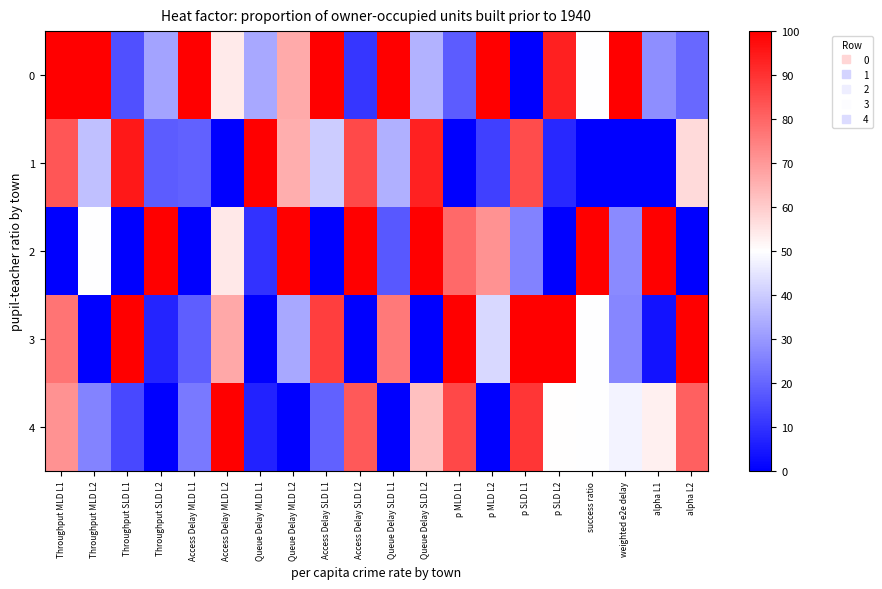

Reading right to left, transcribe all the data shown in this chart.

0: alpha L2=20.6	alpha L1=28.0	weighted e2e delay=100.0	success ratio=50.0	p SLD L2=93.6	p SLD L1=0.0	p MLD L2=100.0	p MLD L1=18.3	Queue Delay SLD L2=34.8	Queue Delay SLD L1=100.0	Access Delay SLD L2=10.8	Access Delay SLD L1=100.0	Queue Delay MLD L2=66.5	Queue Delay MLD L1=33.1	Access Delay MLD L2=54.1	Access Delay MLD L1=100.0	Throughput SLD L2=32.4	Throughput SLD L1=15.8	Throughput MLD L2=100.0	Throughput MLD L1=100.0
1: alpha L2=57.2	alpha L1=0.0	weighted e2e delay=0.0	success ratio=0.0	p SLD L2=7.9	p SLD L1=85.0	p MLD L2=12.6	p MLD L1=0.0	Queue Delay SLD L2=93.0	Queue Delay SLD L1=34.4	Access Delay SLD L2=85.5	Access Delay SLD L1=40.2	Queue Delay MLD L2=65.9	Queue Delay MLD L1=100.0	Access Delay MLD L2=0.0	Access Delay MLD L1=19.3	Throughput SLD L2=18.3	Throughput SLD L1=95.1	Throughput MLD L2=37.6	Throughput MLD L1=82.9
2: alpha L2=0.0	alpha L1=100.0	weighted e2e delay=27.0	success ratio=100.0	p SLD L2=0.0	p SLD L1=25.5	p MLD L2=71.4	p MLD L1=79.1	Queue Delay SLD L2=100.0	Queue Delay SLD L1=17.5	Access Delay SLD L2=100.0	Access Delay SLD L1=0.0	Queue Delay MLD L2=100.0	Queue Delay MLD L1=10.1	Access Delay MLD L2=54.5	Access Delay MLD L1=0.0	Throughput SLD L2=100.0	Throughput SLD L1=0.0	Throughput MLD L2=49.8	Throughput MLD L1=0.0
3: alpha L2=100.0	alpha L1=3.8	weighted e2e delay=26.4	success ratio=50.0	p SLD L2=100.0	p SLD L1=100.0	p MLD L2=42.3	p MLD L1=100.0	Queue Delay SLD L2=0.0	Queue Delay SLD L1=75.8	Access Delay SLD L2=0.0	Access Delay SLD L1=87.8	Queue Delay MLD L2=33.0	Queue Delay MLD L1=0.0	Access Delay MLD L2=67.1	Access Delay MLD L1=18.6	Throughput SLD L2=7.4	Throughput SLD L1=100.0	Throughput MLD L2=0.0	Throughput MLD L1=77.3
4: alpha L2=81.1	alpha L1=53.1	weighted e2e delay=47.8	success ratio=50.0	p SLD L2=50.0	p SLD L1=89.1	p MLD L2=0.0	p MLD L1=85.9	Queue Delay SLD L2=62.3	Queue Delay SLD L1=0.0	Access Delay SLD L2=82.4	Access Delay SLD L1=19.2	Queue Delay MLD L2=0.0	Queue Delay MLD L1=6.7	Access Delay MLD L2=100.0	Access Delay MLD L1=23.9	Throughput SLD L2=0.0	Throughput SLD L1=14.1	Throughput MLD L2=25.9	Throughput MLD L1=71.4